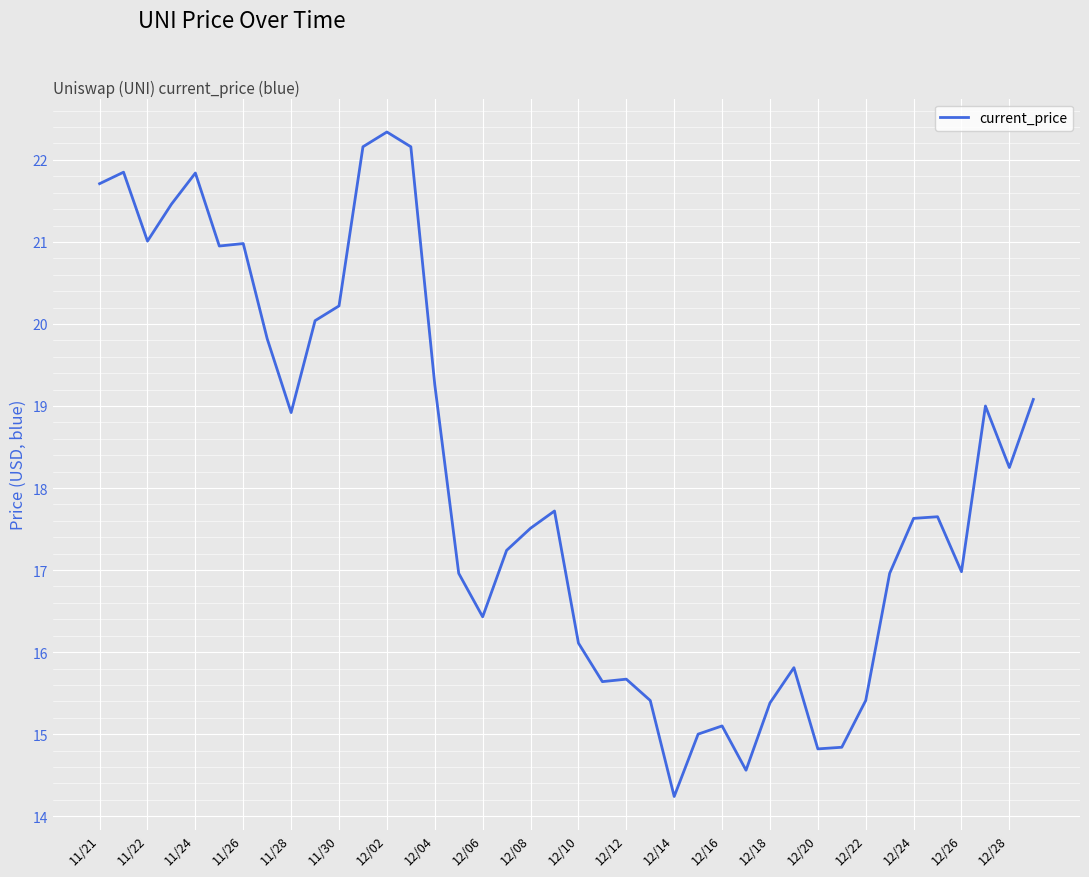

What is the greatest value displayed?

22.3